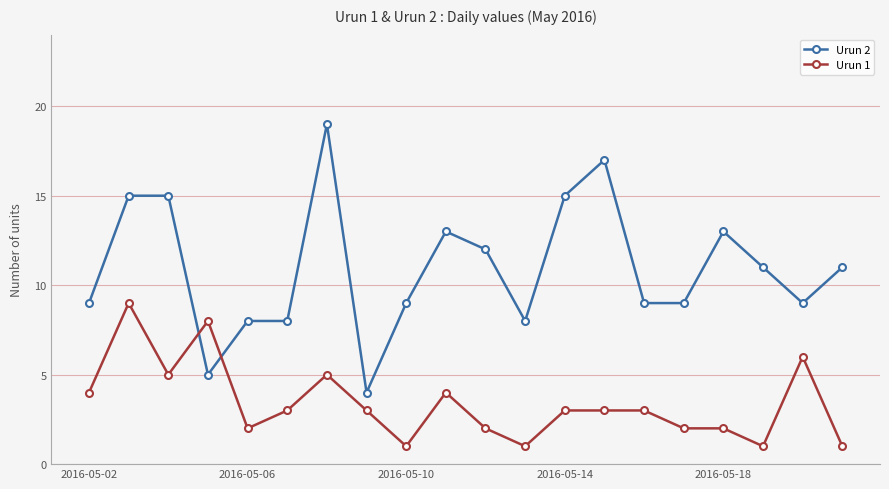

Count the number of data series in this chart.

2